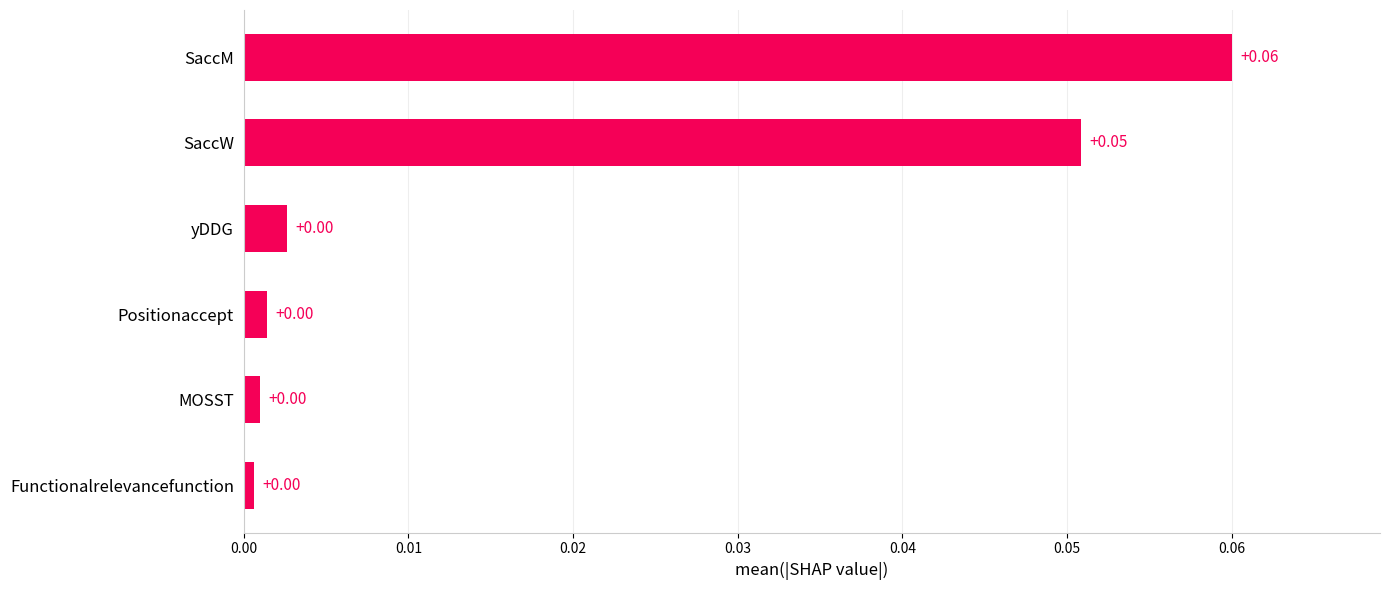

Which category has the highest value across all series?

SaccM